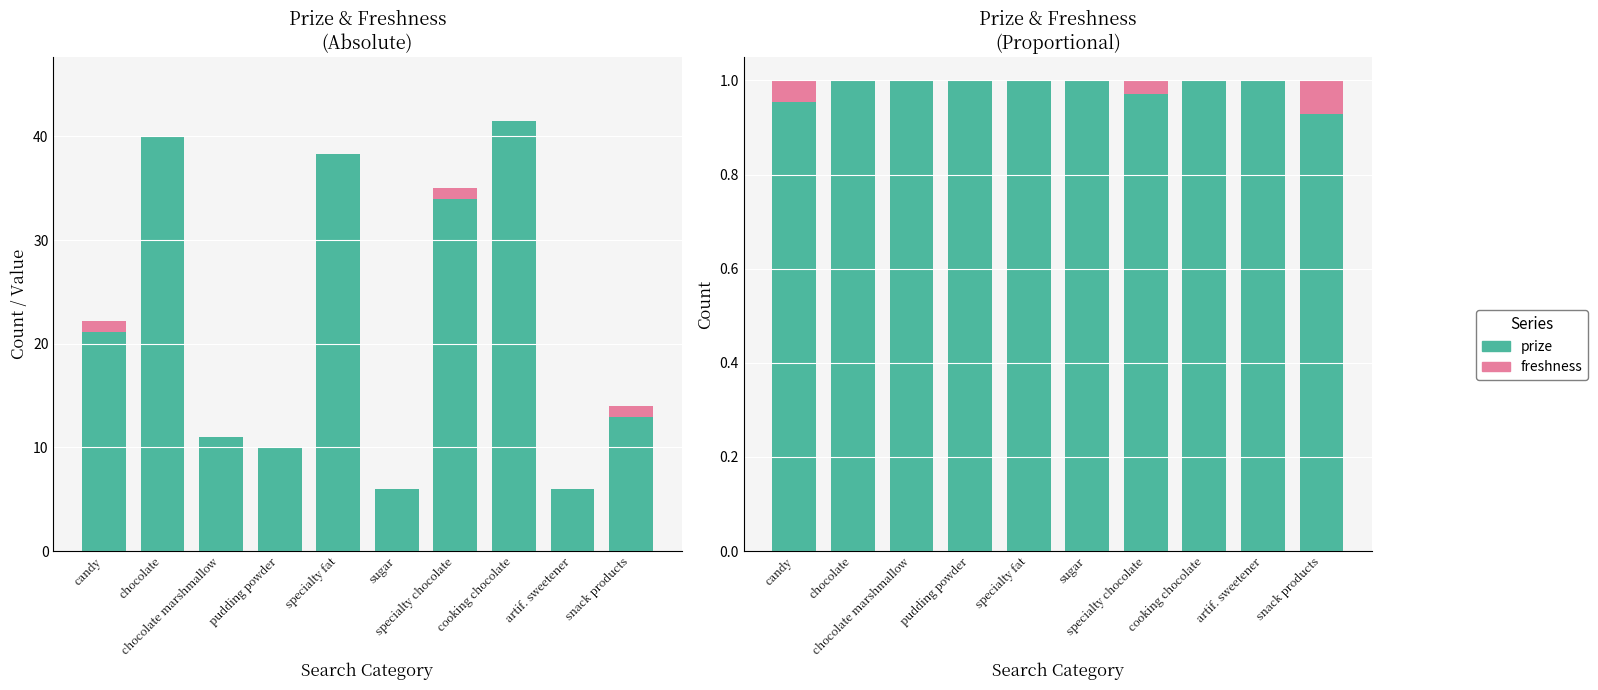

What is the label of the 3rd bar from the right?

cooking chocolate